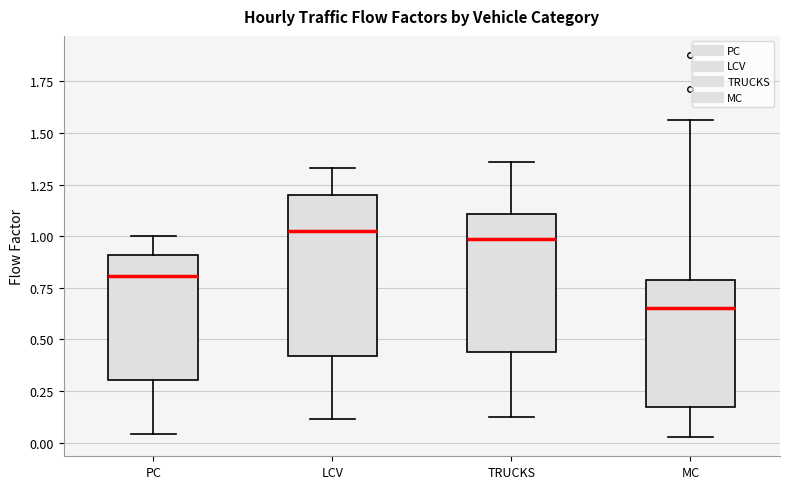

Reading left to right, read every box against the y-axis: the position of its median line, the range the box covers, and the ends of its whiskers. The values are not printed on the chart, so give them approximately, as read against the axis.

PC: median 0.80, box 0.30 to 0.90, whiskers 0.05 to 1.00
LCV: median 1.05, box 0.40 to 1.20, whiskers 0.10 to 1.35
TRUCKS: median 1.00, box 0.45 to 1.10, whiskers 0.10 to 1.35
MC: median 0.65, box 0.15 to 0.80, whiskers 0.05 to 1.55